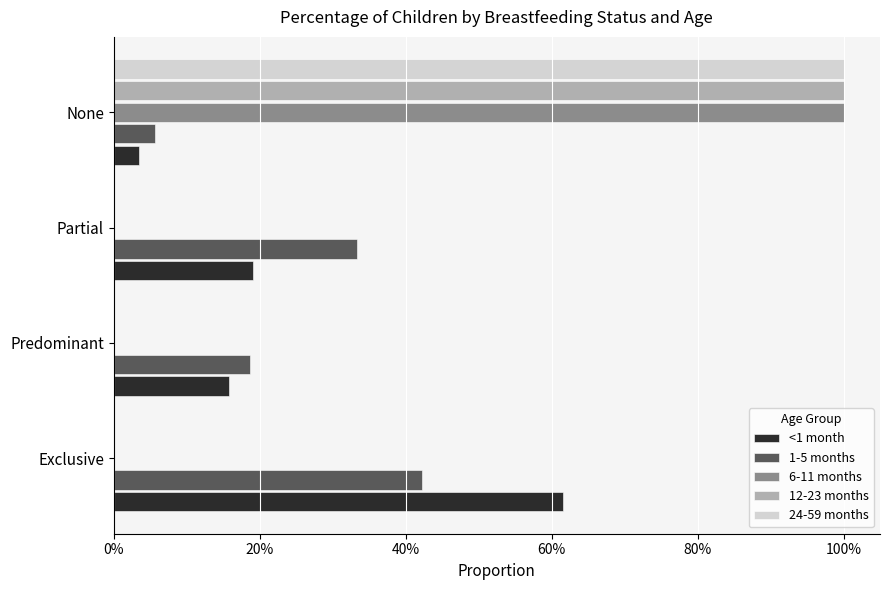

Which series has the widest spread of values?

6-11 months